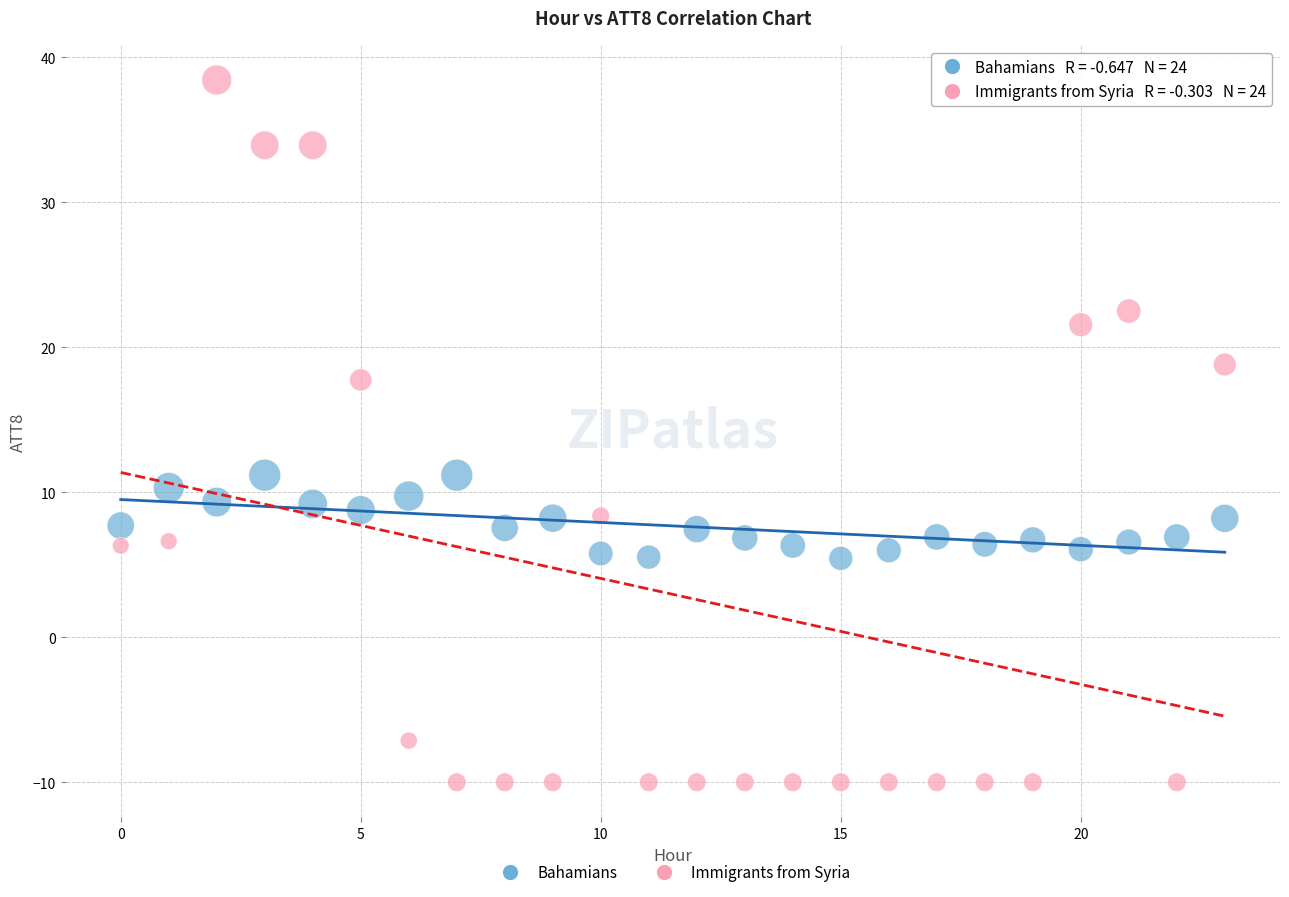

Which series contains the lowest Y value?

Immigrants from Syria